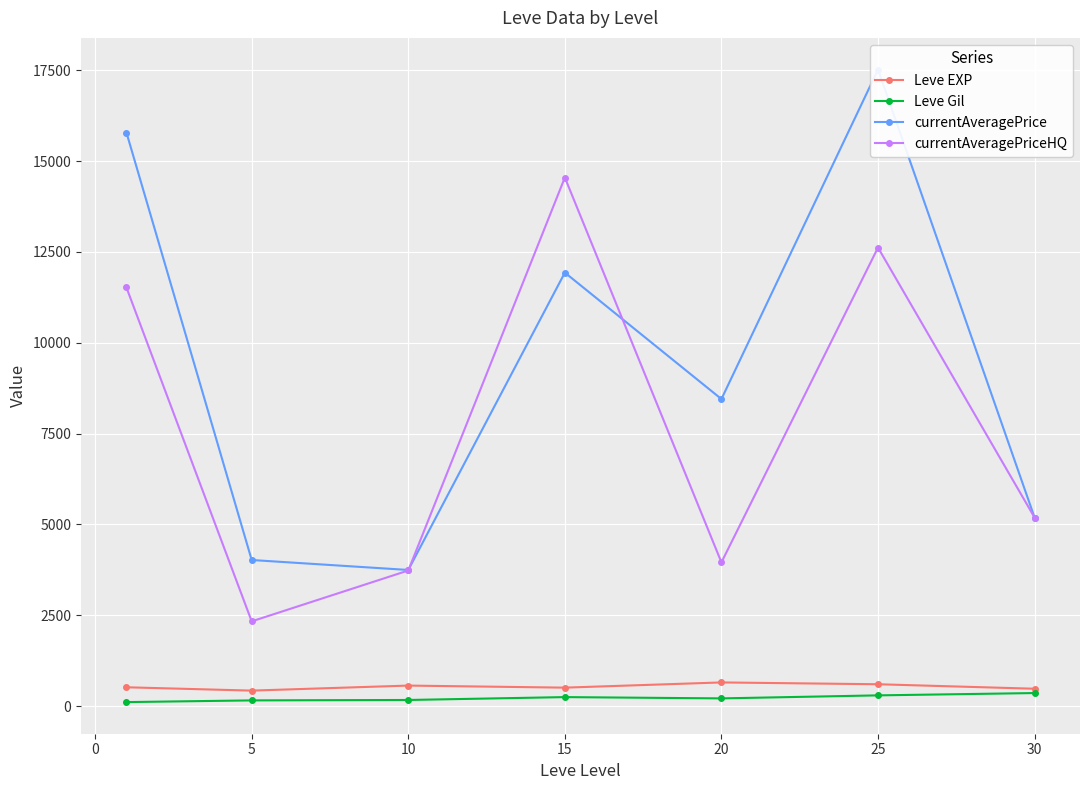

True or false: currentAveragePriceHQ and Leve EXP cross at least once.

False